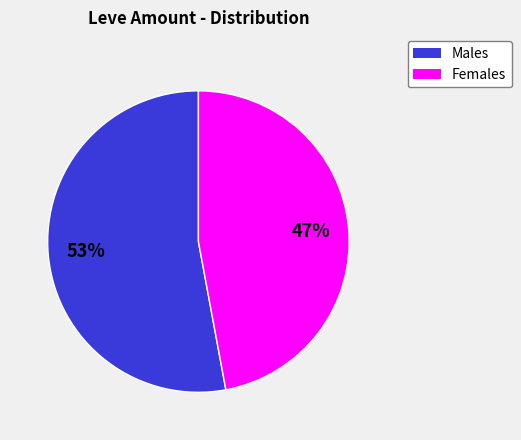

Is there any slice that represents more than half of the pie?

Yes